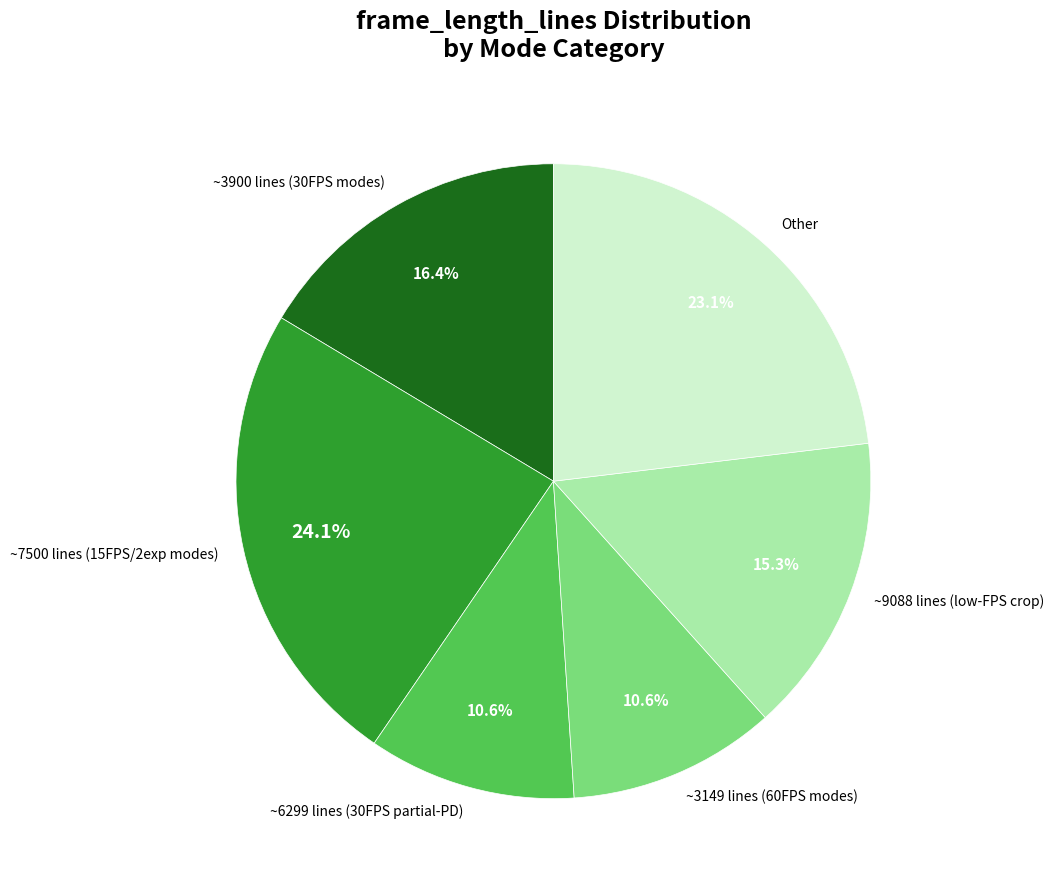

Do ~9088 lines (low-FPS crop) and ~7500 lines (15FPS/2exp modes) together represent more than half of the pie?

No